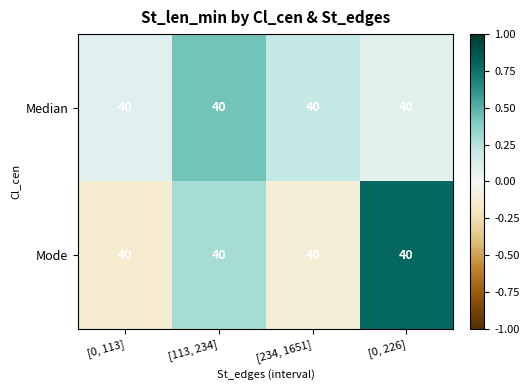

True or false: Median has a value of 0.1 at [0, 113].

True